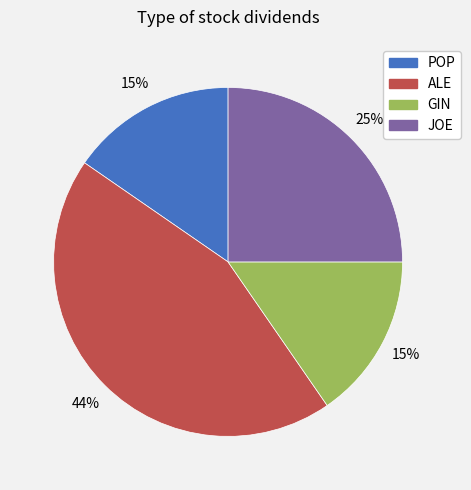

To the nearest percent, what portion does GIN represent?

15%